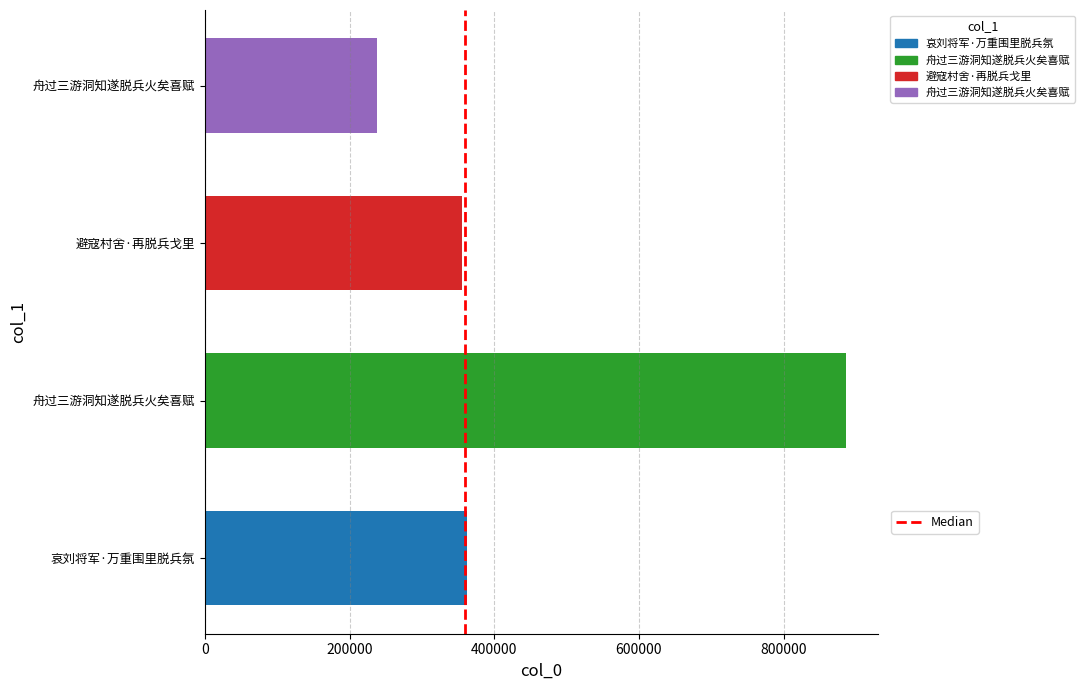

True or false: the data shows 355904 at 避寇村舍·再脱兵戈里.

True